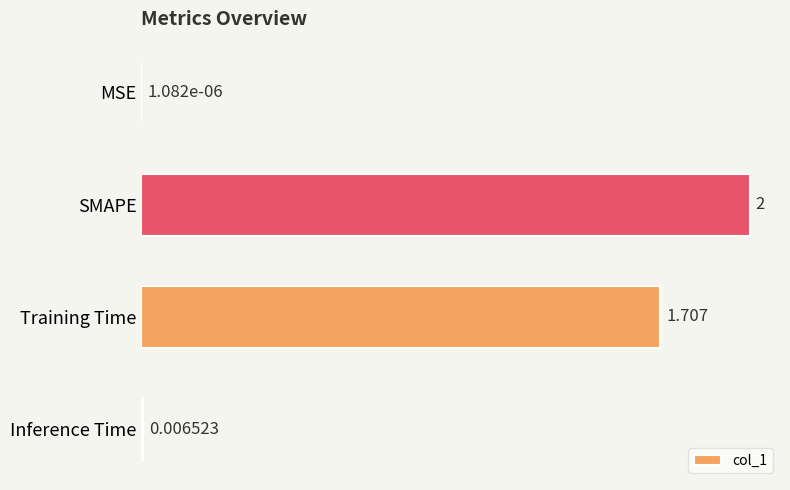

Between Training Time and SMAPE, which is larger?

SMAPE